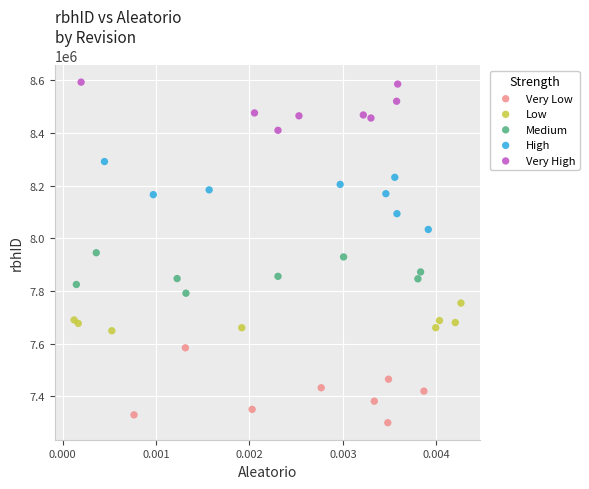

Which series contains the lowest Y value?

Very Low